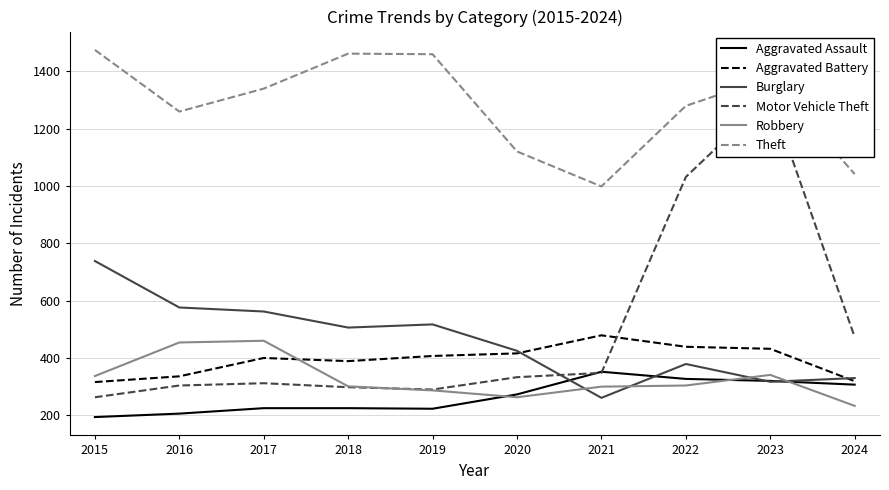

The Motor Vehicle Theft series shows 147 at 2020. True or false?

False